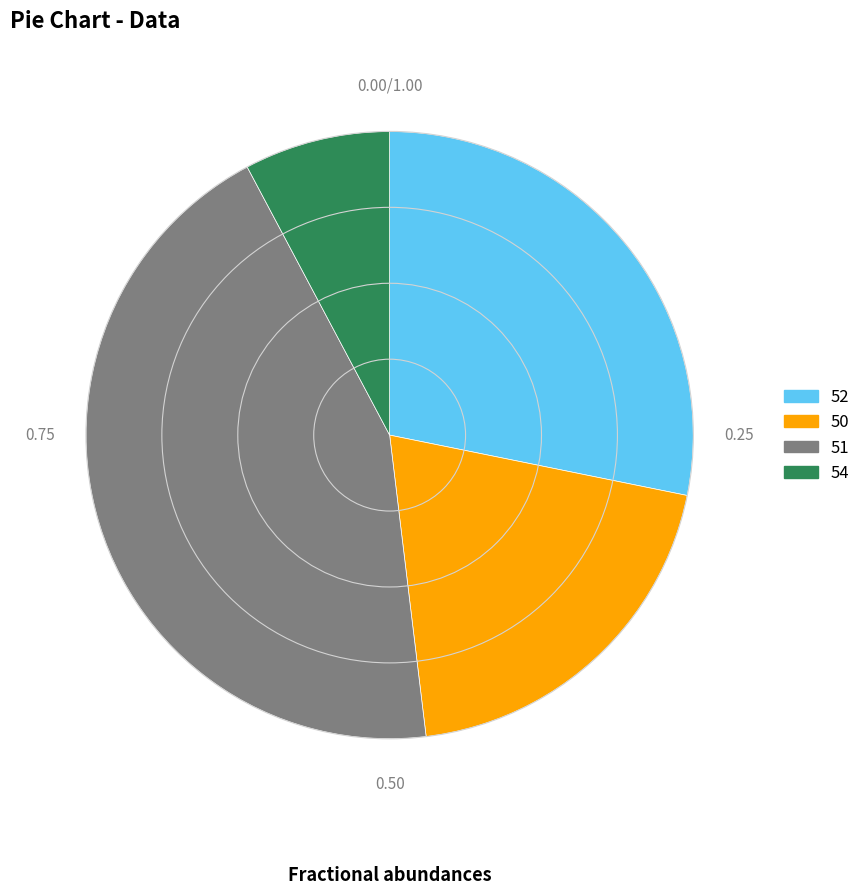

Is there any slice that represents more than half of the pie?

No